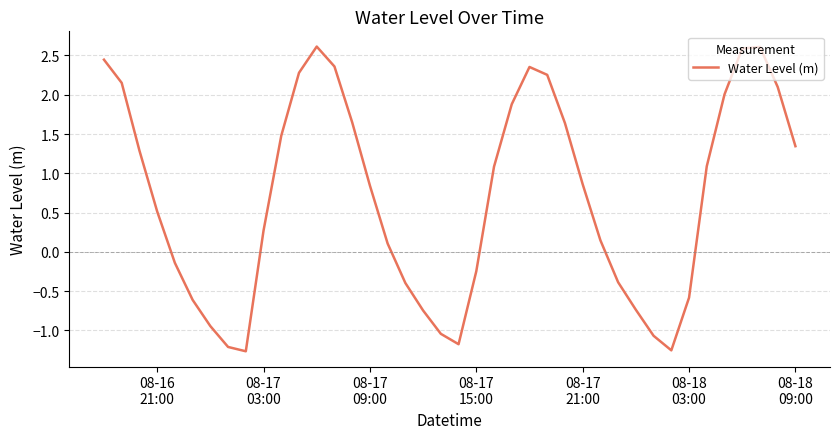

What is the difference between the maximum and minimum values?

3.9